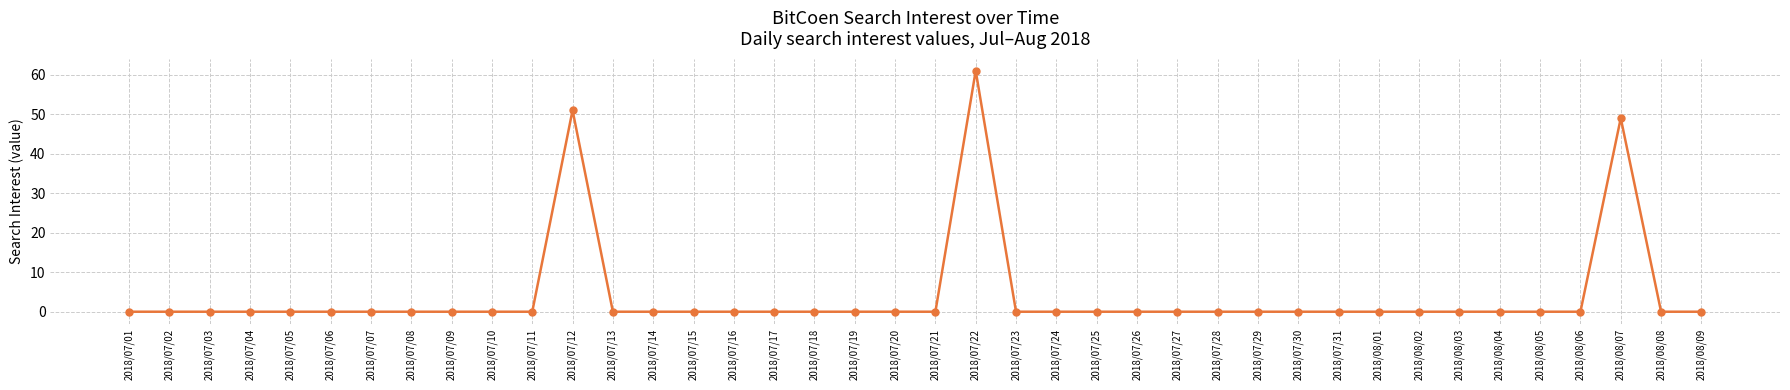

What is the difference between the maximum and minimum values?

61